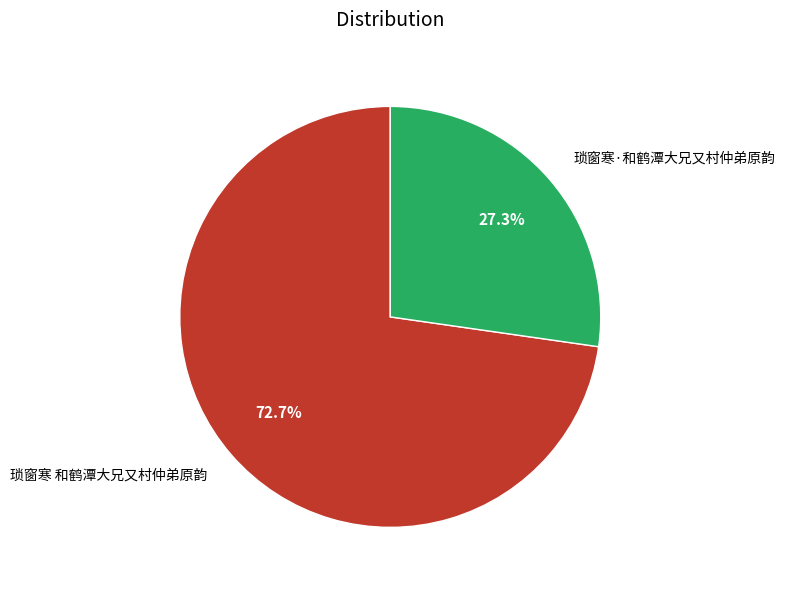

To the nearest percent, what is the combined percentage of 琐窗寒 和鹤潭大兄又村仲弟原韵 and 琐窗寒·和鹤潭大兄又村仲弟原韵?

100%